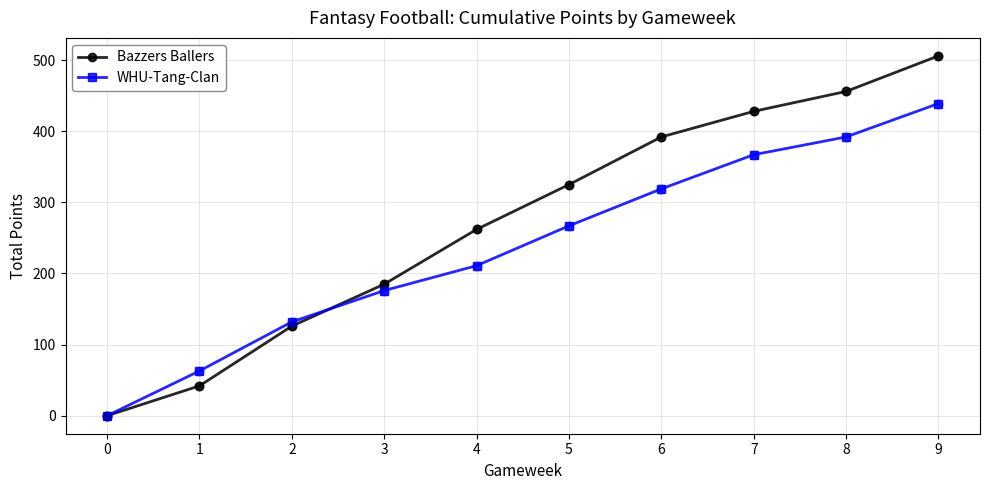

At how many categories does at least one series exceed 116?

8